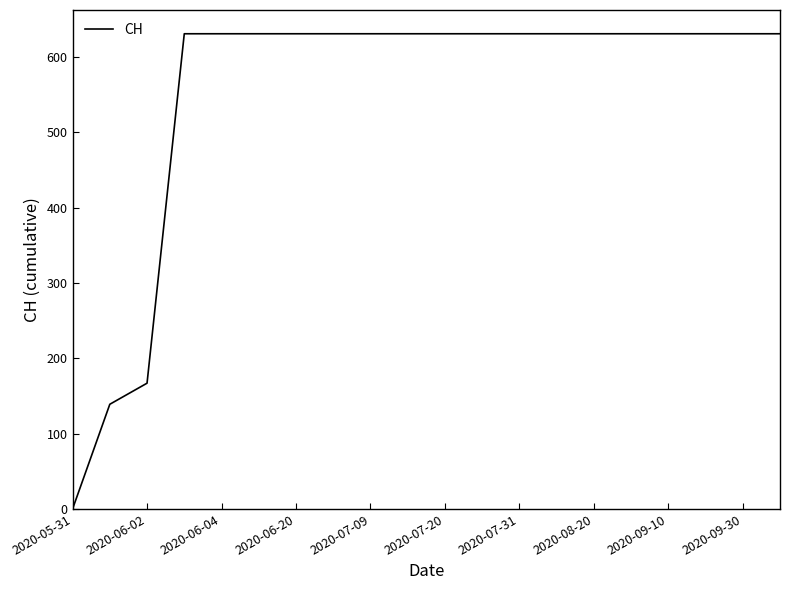

What is the difference between the maximum and minimum values?

631